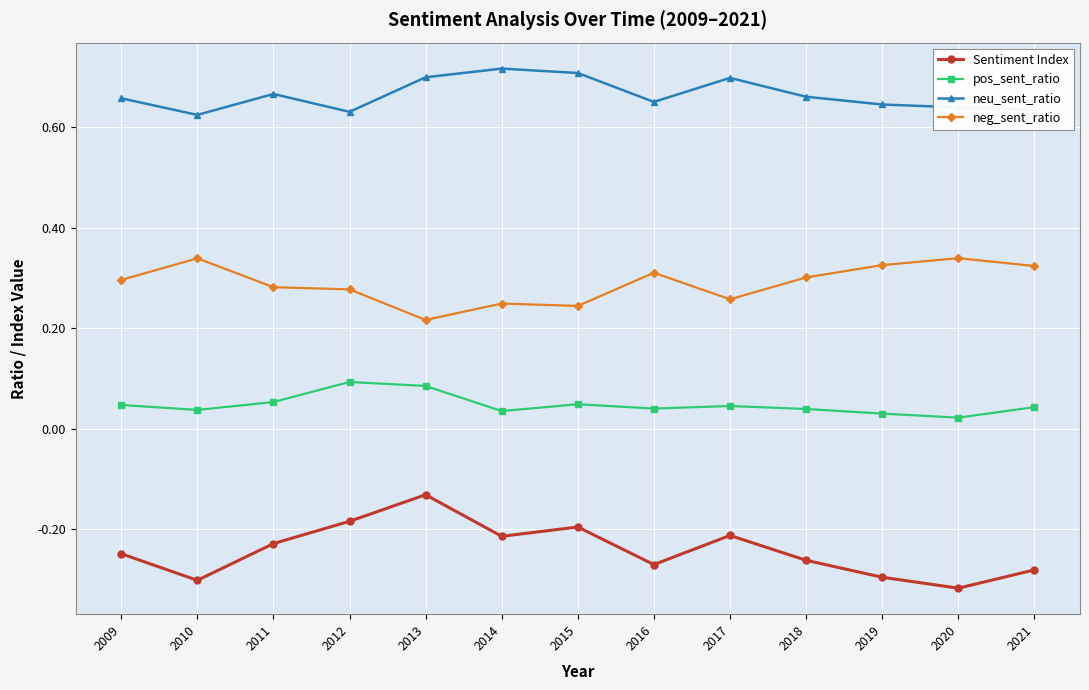

Is it true that neg_sent_ratio equals 0.3 at 2011?

True